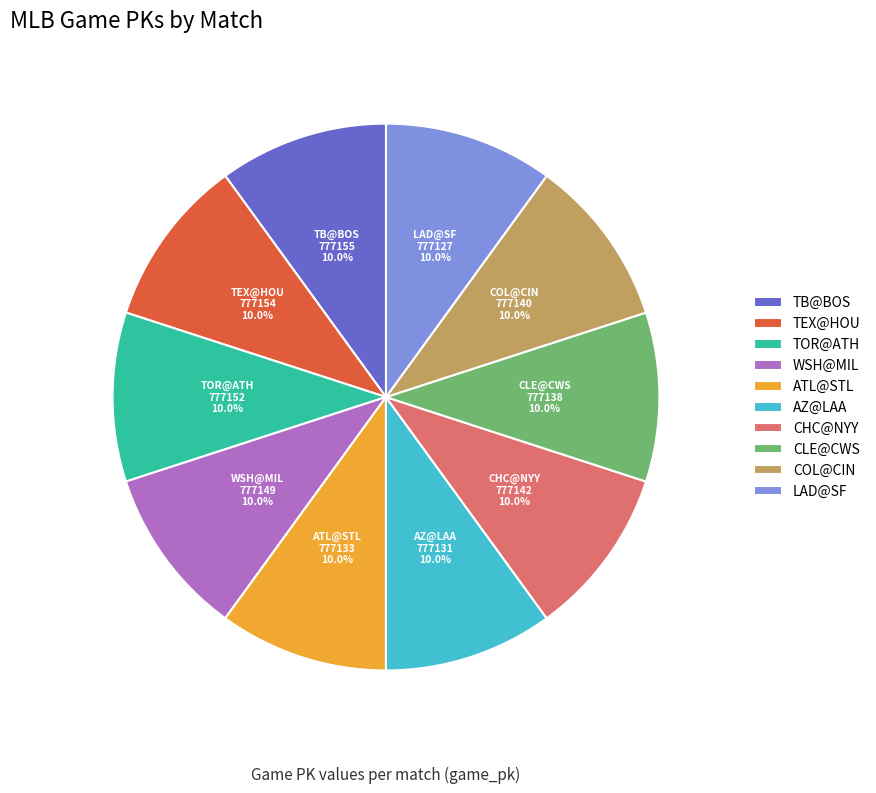

What percentage is the ATL@STL slice, to the nearest percent?

10%